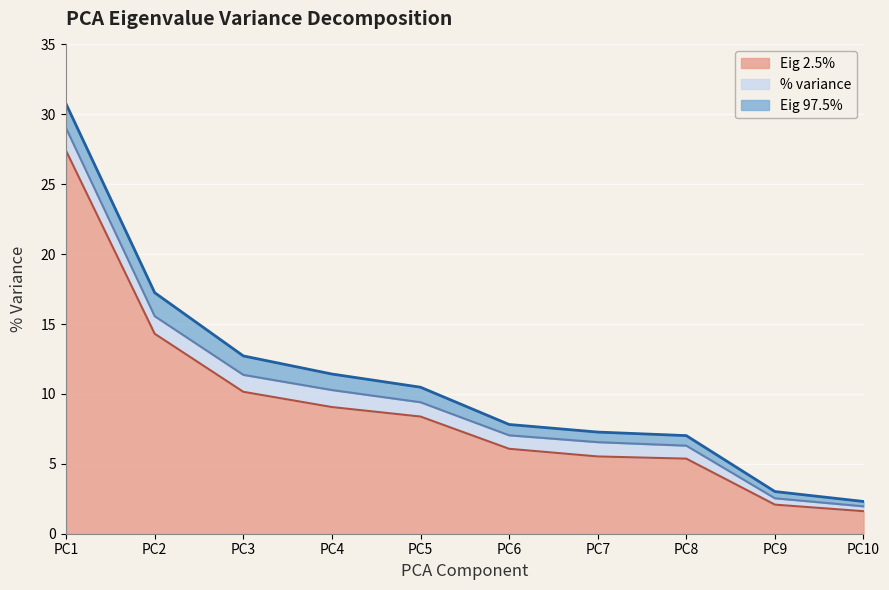

What are all the series names shown in the legend?

Eig 2.5%, % variance, Eig 97.5%